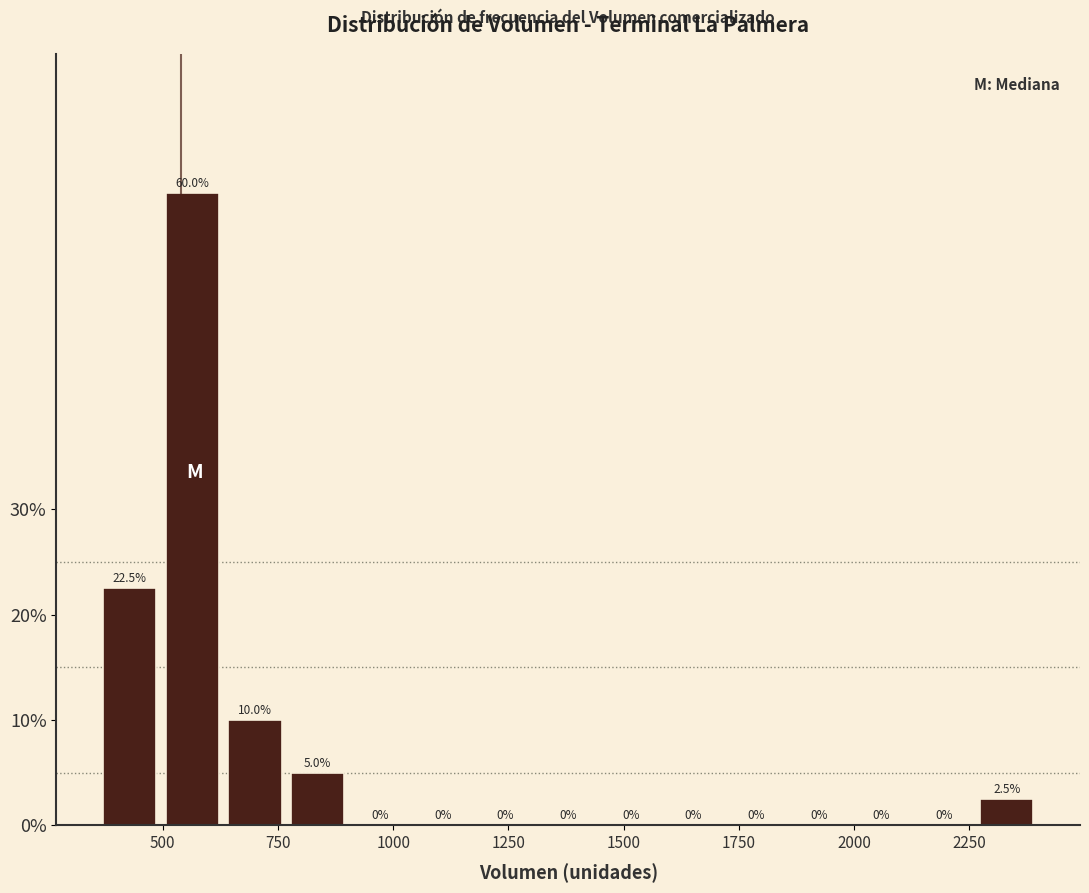

Read against the x-axis, roughly where is the centre of the tallest bar?

550